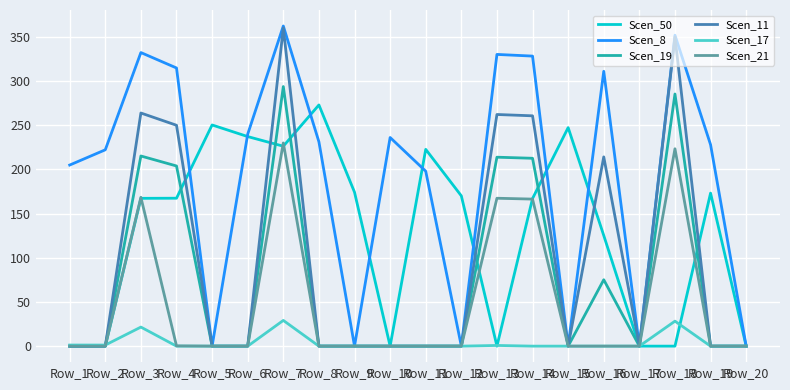

At which category is the sum across all series the highest?

Row_7